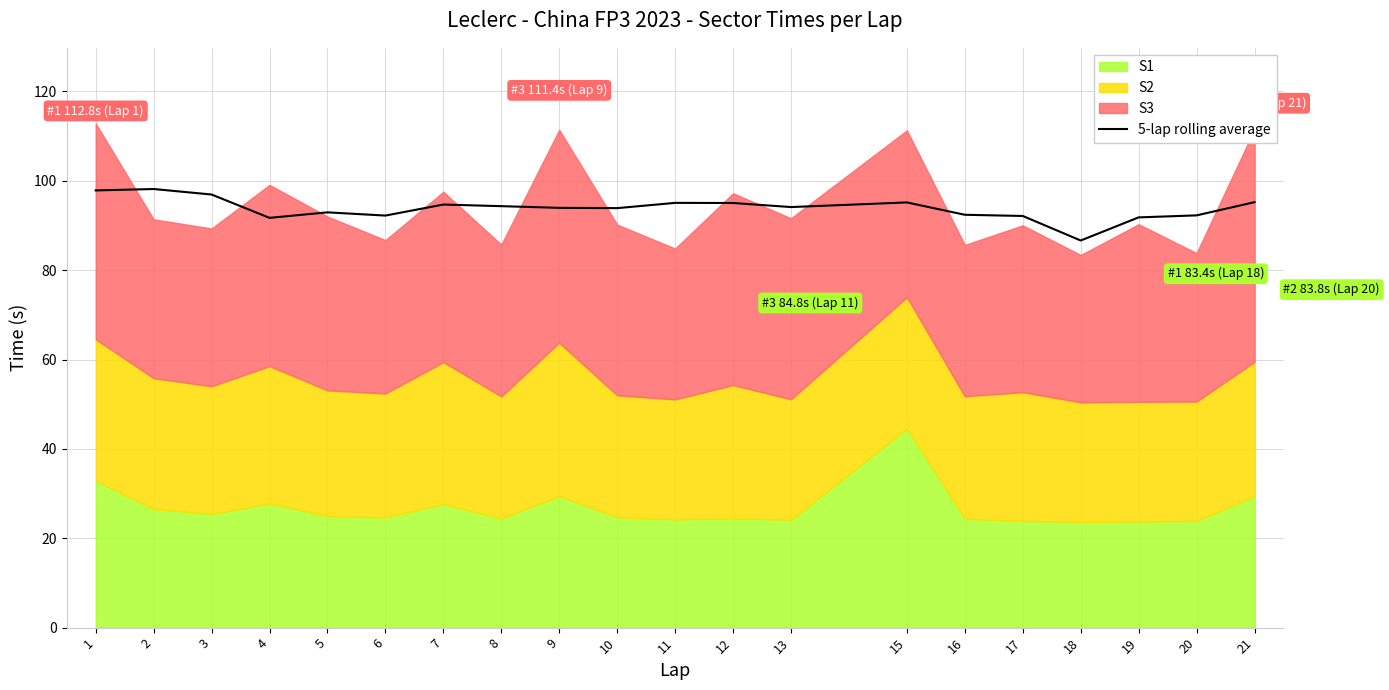

What is the value of the 8th point from the left?

94.3